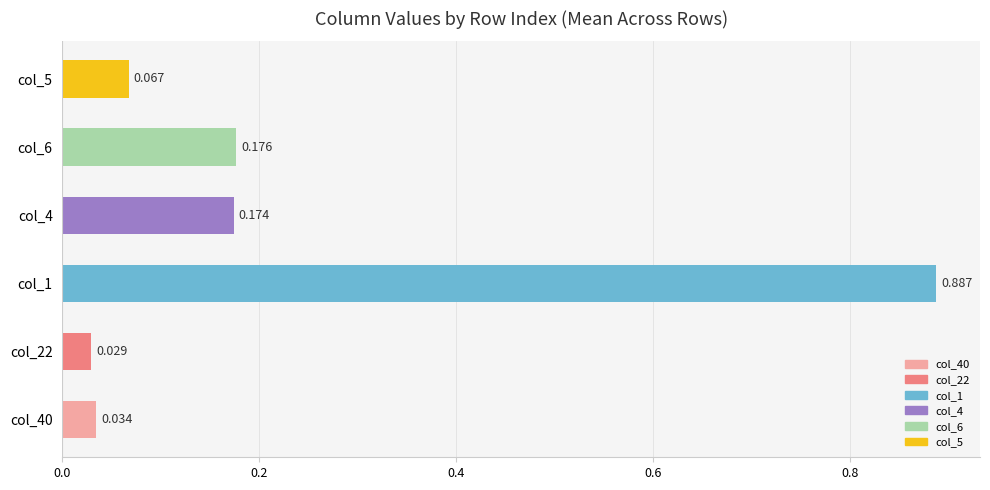

At which category does the chart reach its peak across all series?

col_1